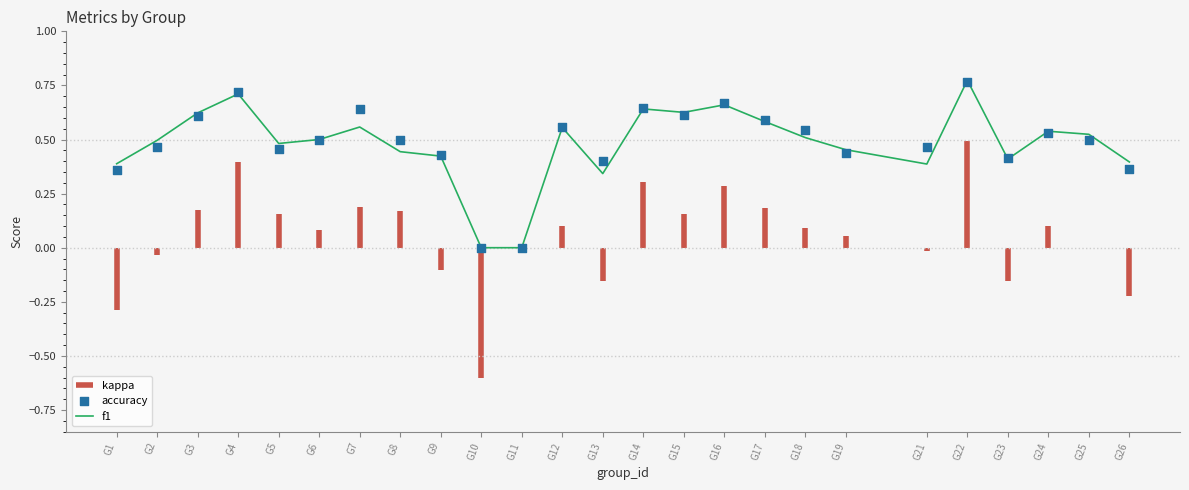

True or false: f1 has a value of 0.1 at G13.

False